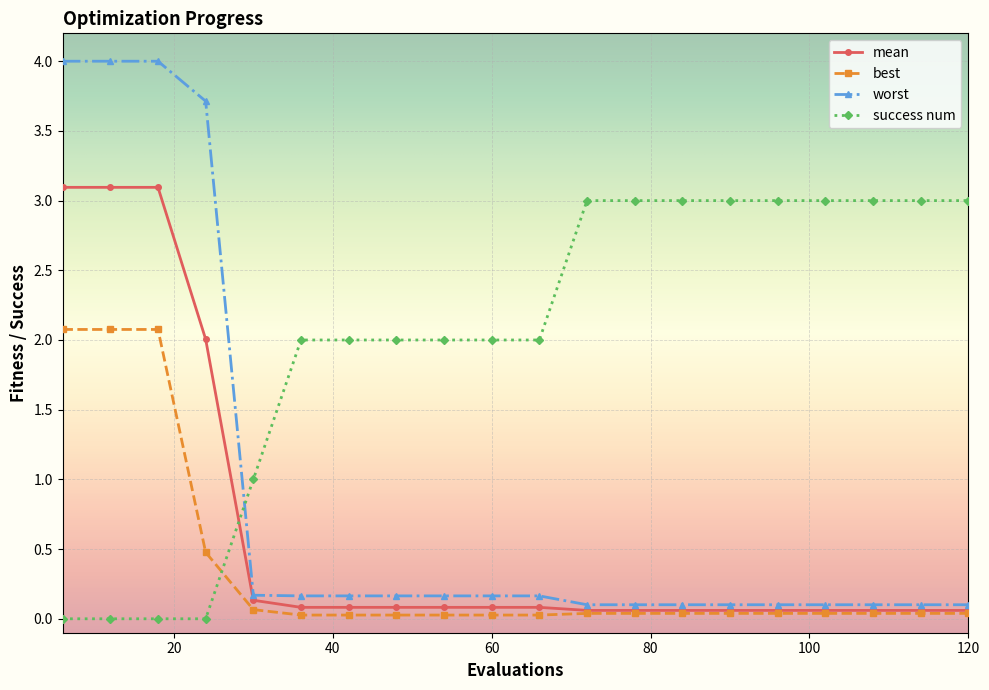

Is this an area chart (filled region under the line)?

No